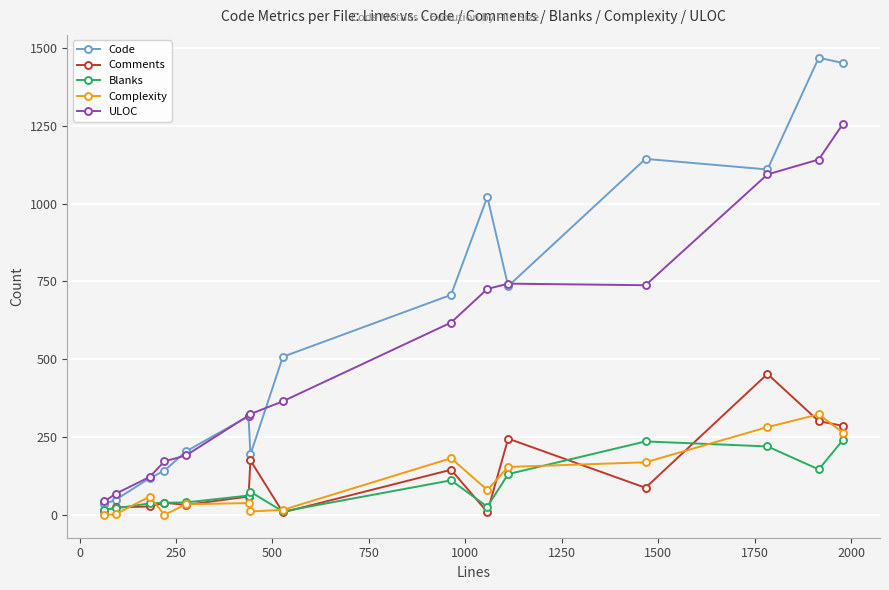

Which series has the largest range (max minus min)?

Code